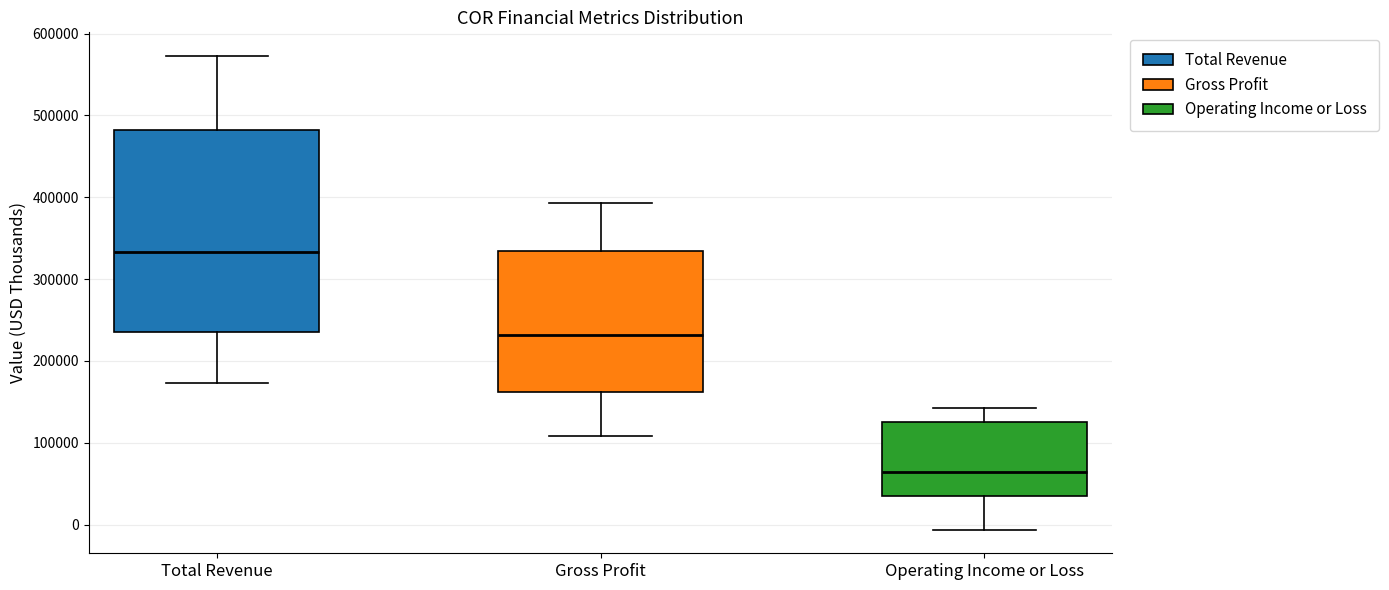

Reading left to right, read every box against the y-axis: the position of its median line, the range the box covers, and the ends of its whiskers. The values are not printed on the chart, so give them approximately, as read against the axis.

Total Revenue: median 330000, box 230000 to 480000, whiskers 170000 to 570000
Gross Profit: median 230000, box 160000 to 330000, whiskers 110000 to 390000
Operating Income or Loss: median 60000, box 30000 to 120000, whiskers -10000 to 140000